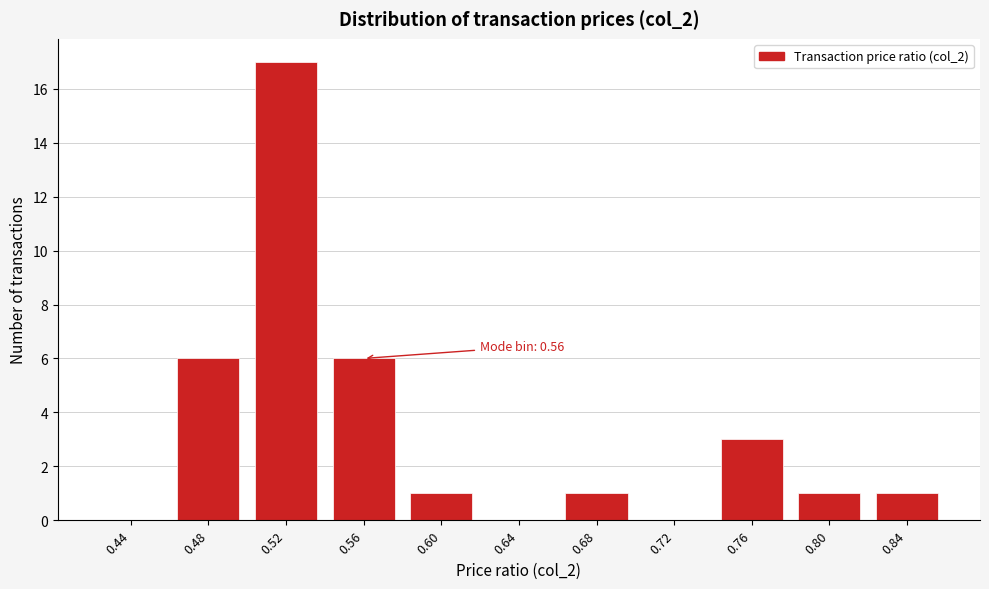

Reading left to right, what are all the values shown in this chart?

0.44=0	0.48=6	0.52=17	0.56=6	0.60=1	0.64=0	0.68=1	0.72=0	0.76=3	0.80=1	0.84=1